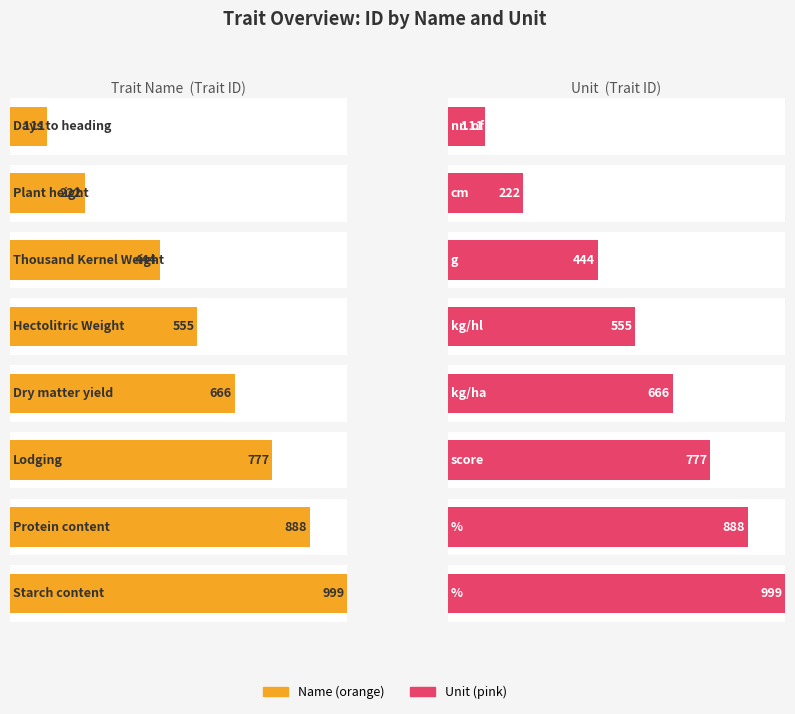

Between kg/ha and score, which is larger?

score